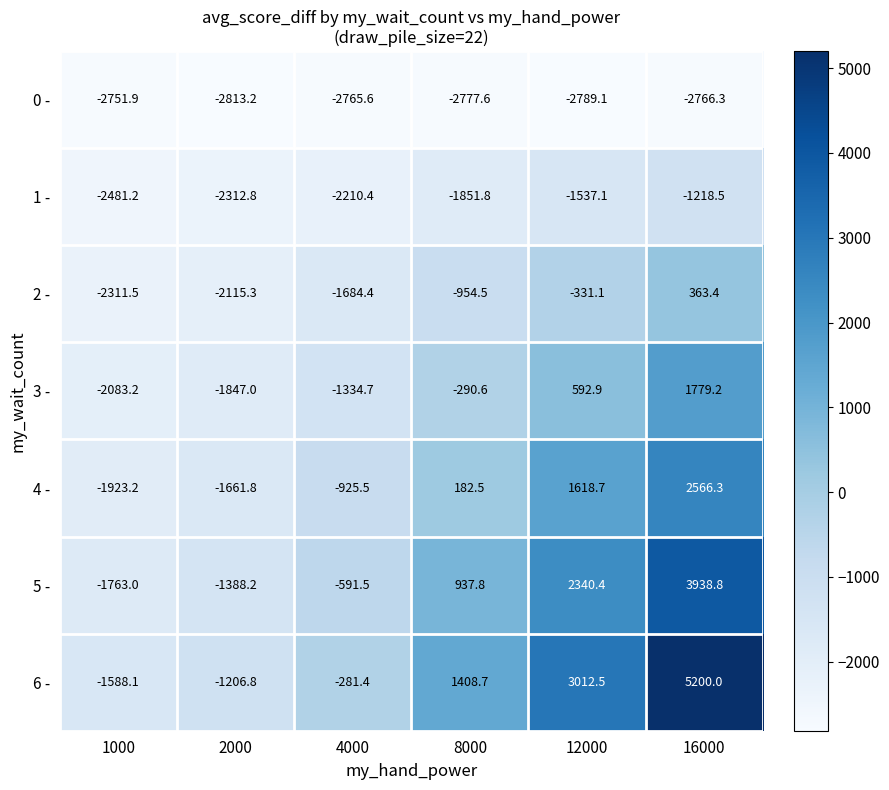

List the series in order of their peak value, highest first.

6 -, 5 -, 4 -, 3 -, 2 -, 1 -, 0 -